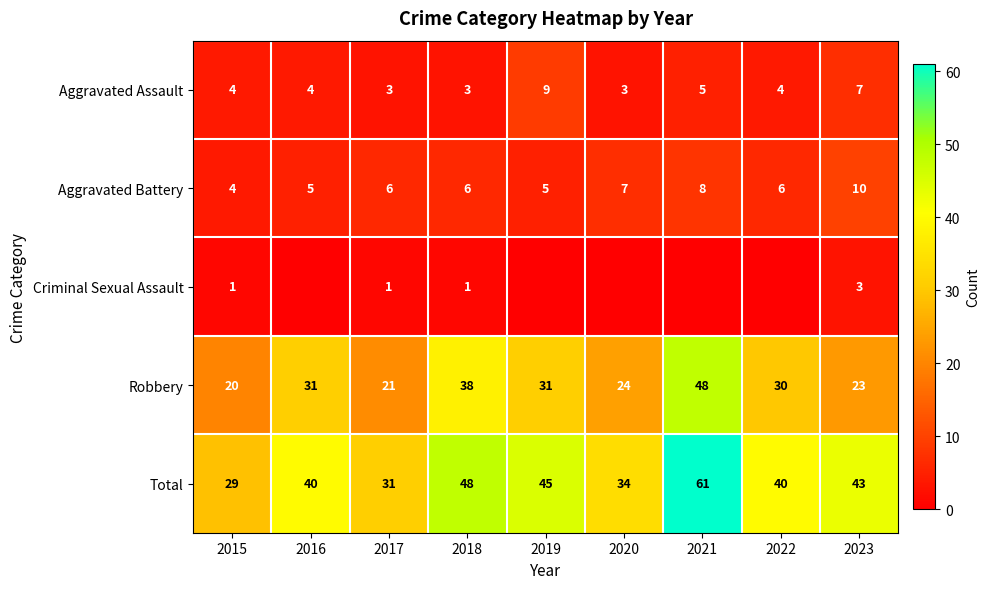

Is the value of Total at 2019 greater than the value of Robbery at 2016?

Yes